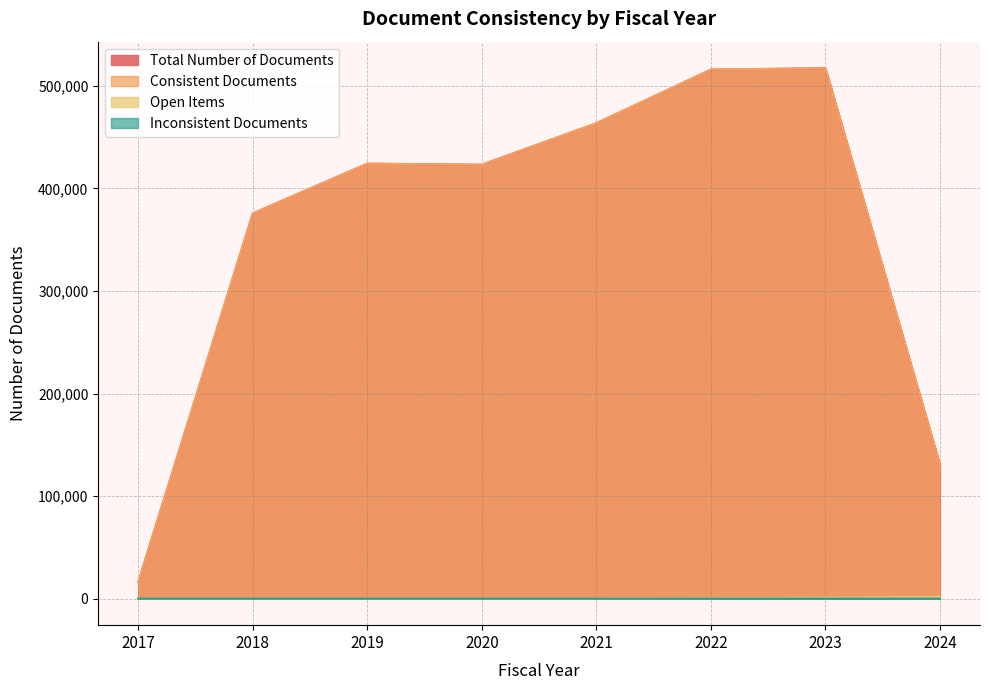

The value of Open Items at 2021 is 48. True or false?

True